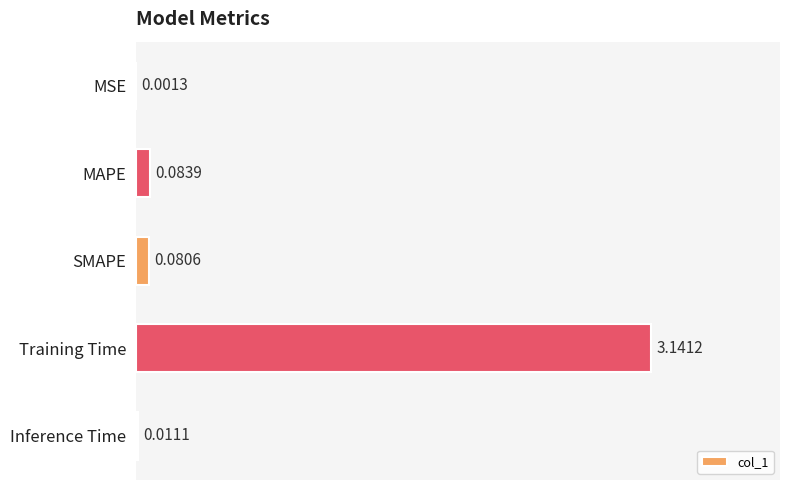

Which category has the highest value across all series?

Training Time